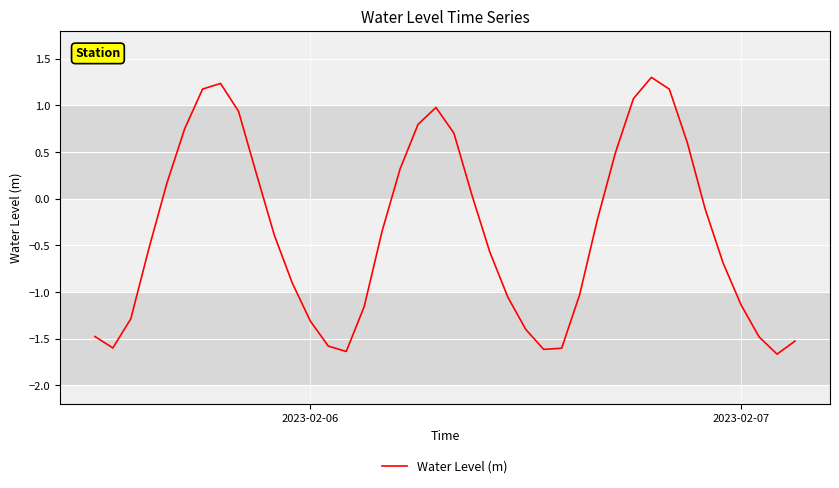

How many interior local peaks (higher than both neighbors) does the data have?

3